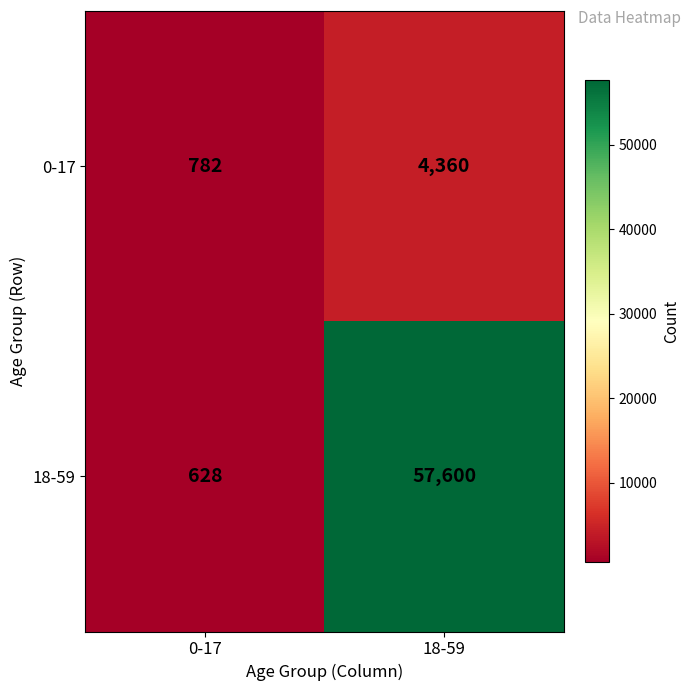

List the series in order of their peak value, lowest first.

0-17, 18-59